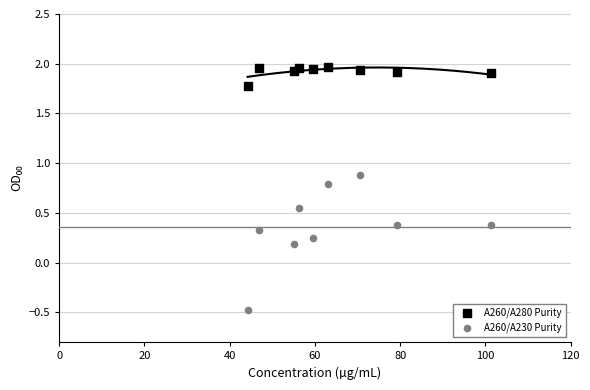

Which series reaches the maximum Y coordinate?

A260/A280 Purity